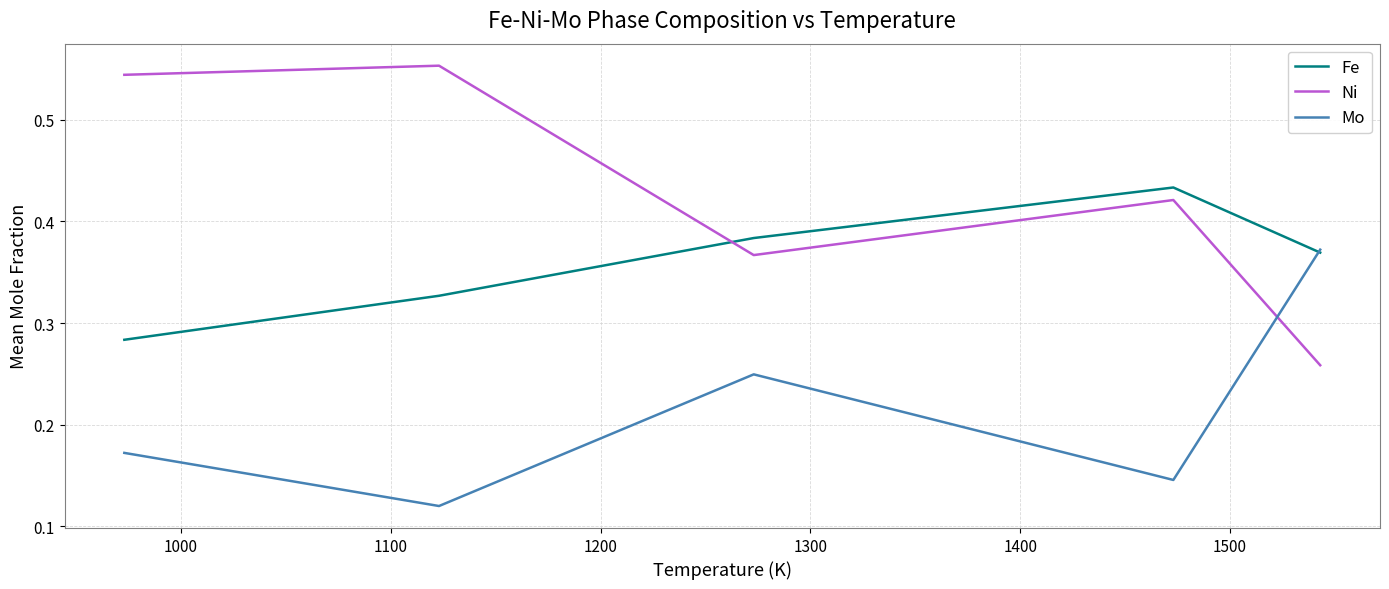

Which series has the widest spread of values?

Ni